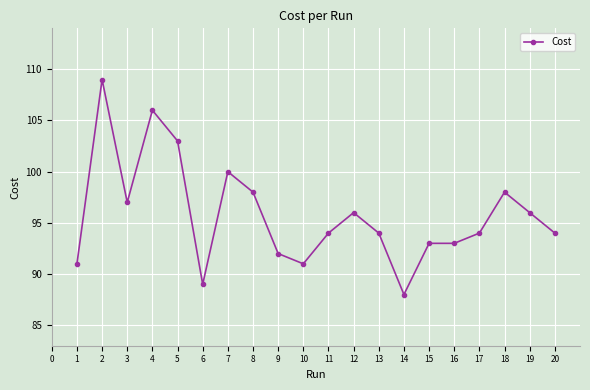

Reading right to left, transcribe all the data shown in this chart.

94.0	96.0	98.0	94.0	93.0	93.0	88.0	94.0	96.0	94.0	91.0	92.0	98.0	100.0	89.0	103.0	106.0	97.0	109.0	91.0